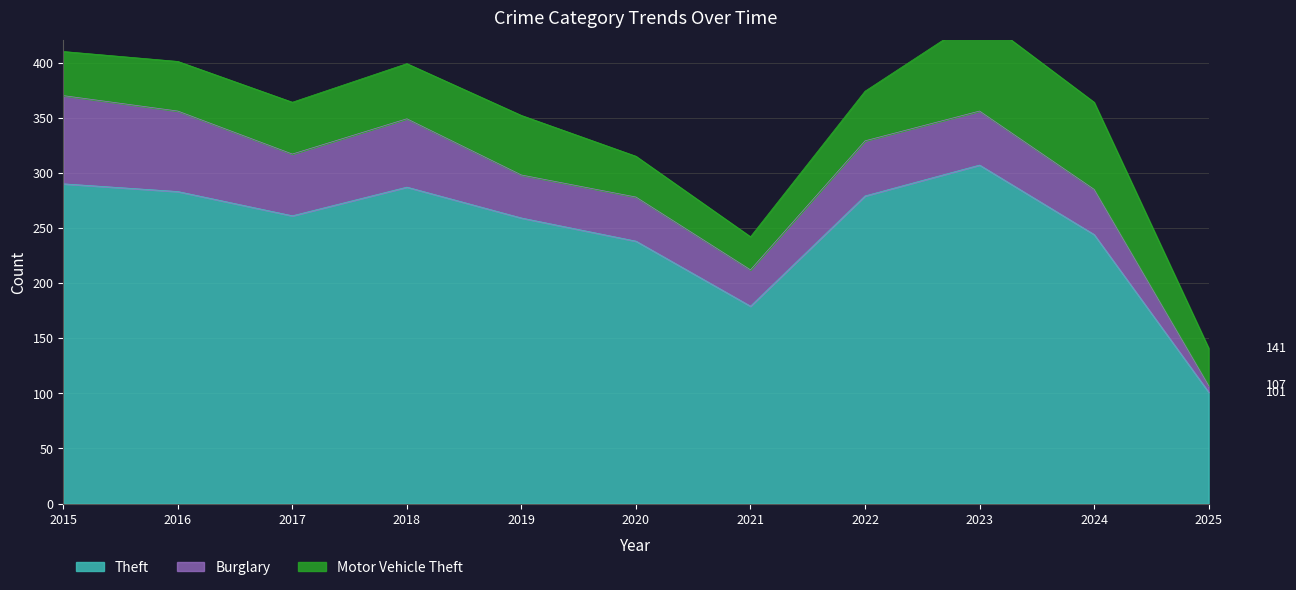

Is it true that Motor Vehicle Theft equals 8 at 2021?

False